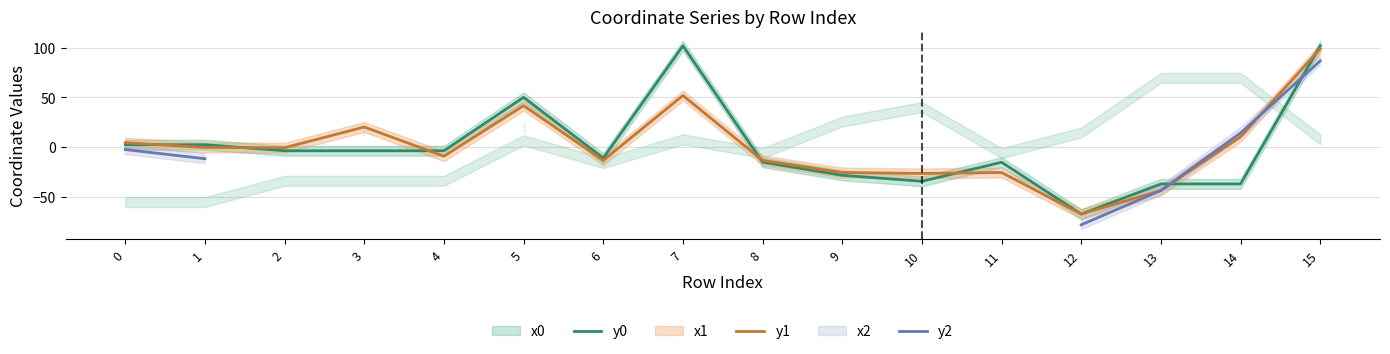

Is it true that y1 equals -12.8 at 13?

False